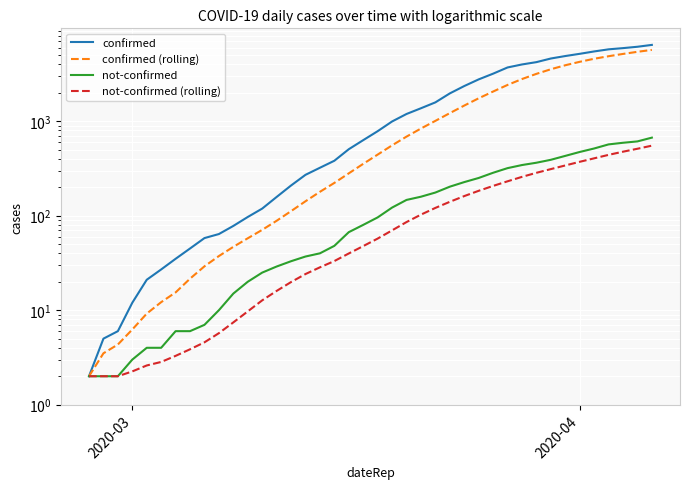

What is the difference between the maximum and minimum values in the not-confirmed series?

669.0